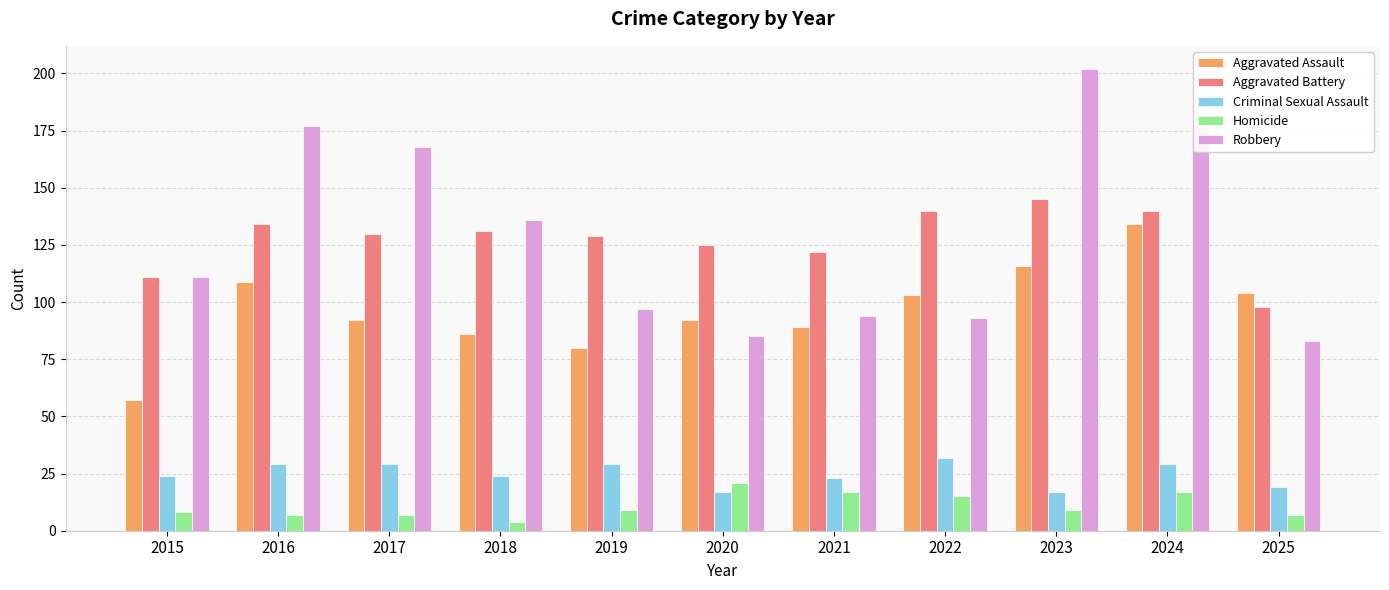

Reading right to left, what are all the values shown in this chart?

Aggravated Assault: 2025=104	2024=134	2023=116	2022=103	2021=89	2020=92	2019=80	2018=86	2017=92	2016=109	2015=57
Aggravated Battery: 2025=98	2024=140	2023=145	2022=140	2021=122	2020=125	2019=129	2018=131	2017=130	2016=134	2015=111
Criminal Sexual Assault: 2025=19	2024=29	2023=17	2022=32	2021=23	2020=17	2019=29	2018=24	2017=29	2016=29	2015=24
Homicide: 2025=7	2024=17	2023=9	2022=15	2021=17	2020=21	2019=9	2018=4	2017=7	2016=7	2015=8
Robbery: 2025=83	2024=178	2023=202	2022=93	2021=94	2020=85	2019=97	2018=136	2017=168	2016=177	2015=111